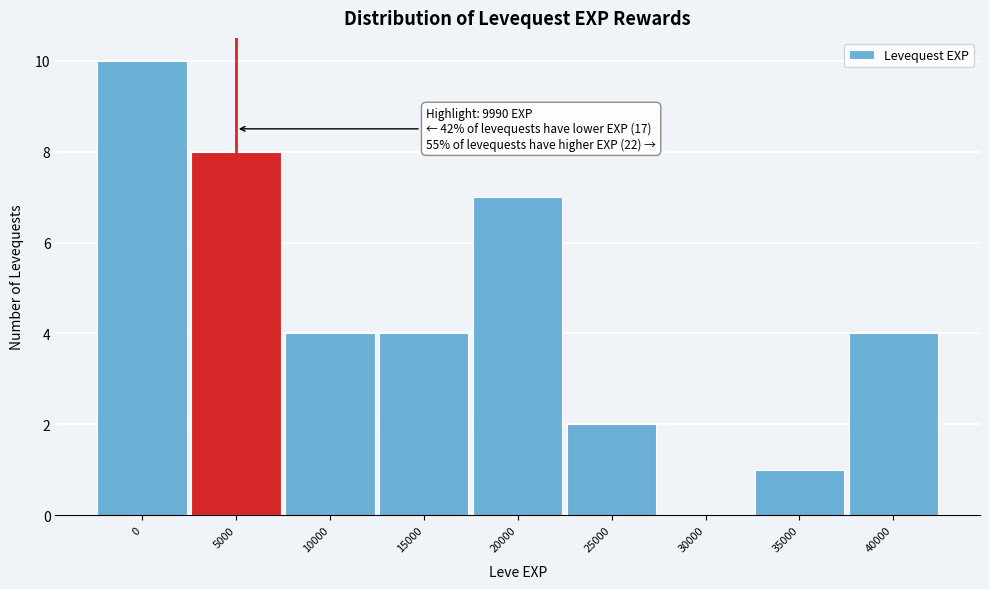

Reading right to left, list all the values displayed in this chart.

40000=4	35000=1	30000=0	25000=2	20000=7	15000=4	10000=4	5000=8	0=10